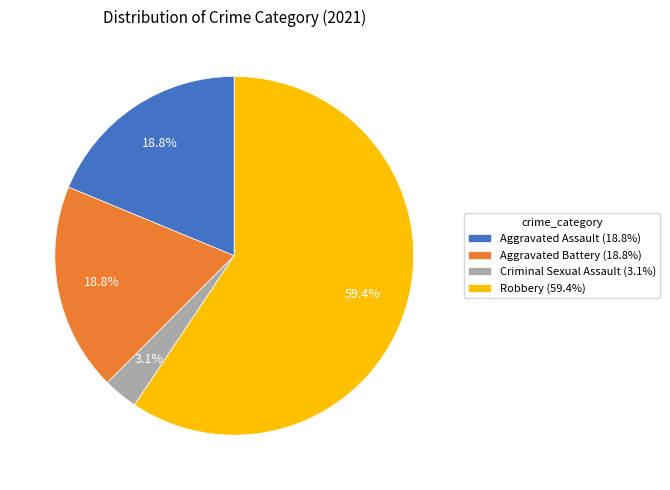

Does Robbery (59.4%) represent more than half of the total?

Yes